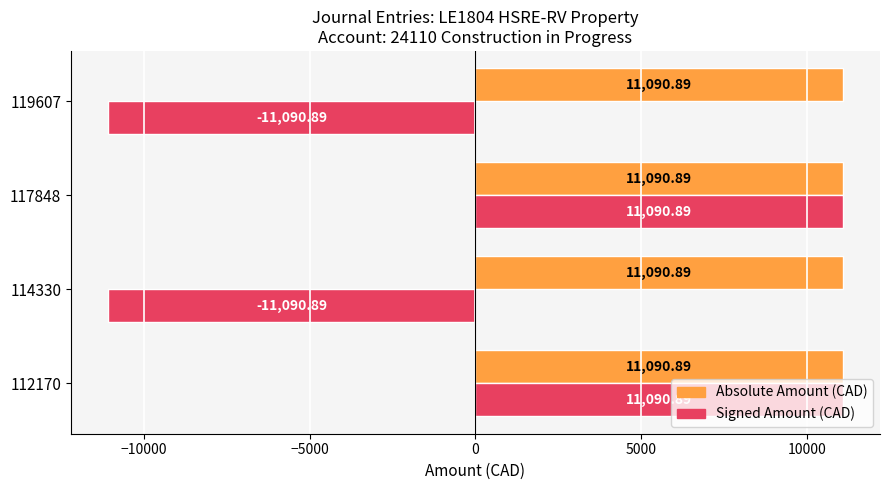

Rank the series by their average value, from lowest to highest.

Signed Amount (CAD), Absolute Amount (CAD)